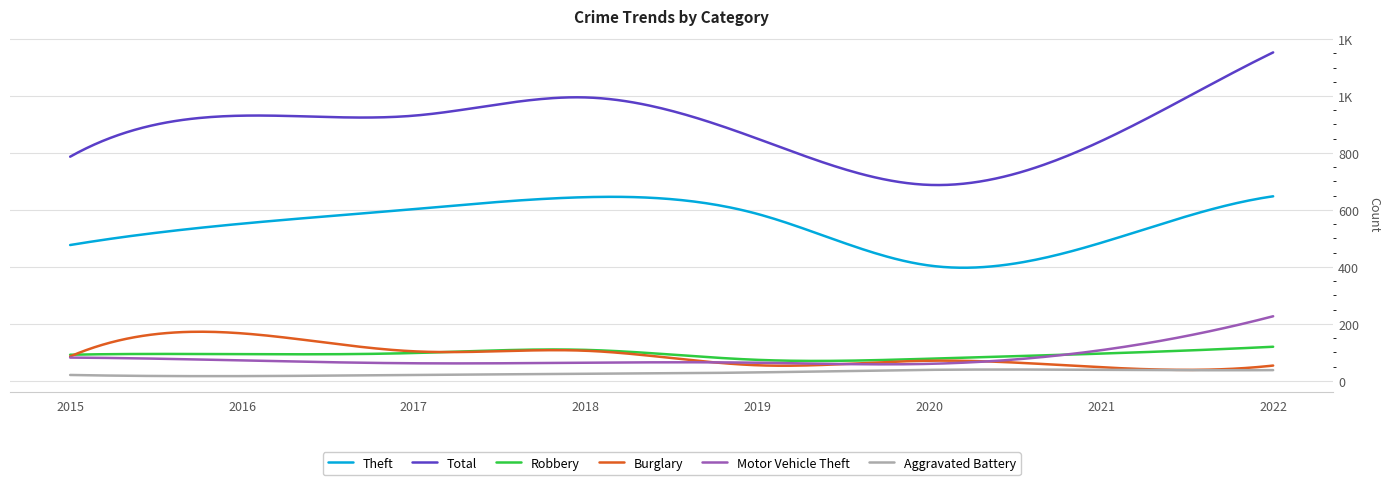

At which label does Motor Vehicle Theft reach its minimum?

2020